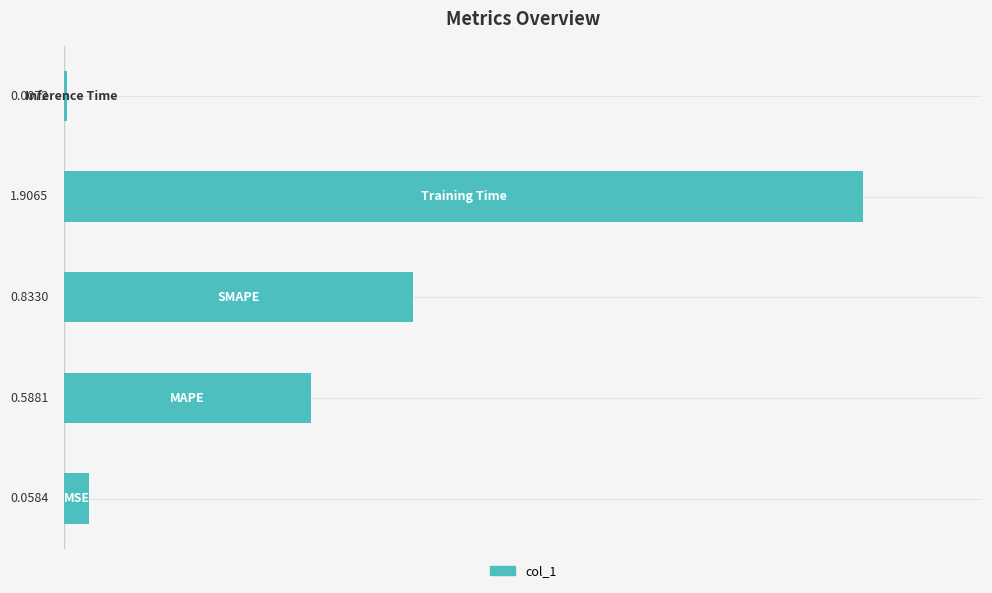

What is the difference between the maximum and minimum values?

1.9